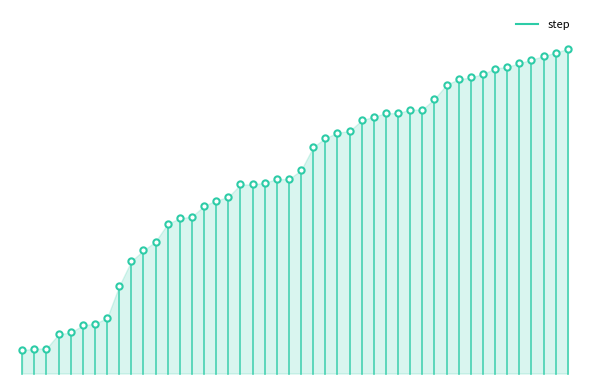

Is it true that the value at 0 is 0.1?

True